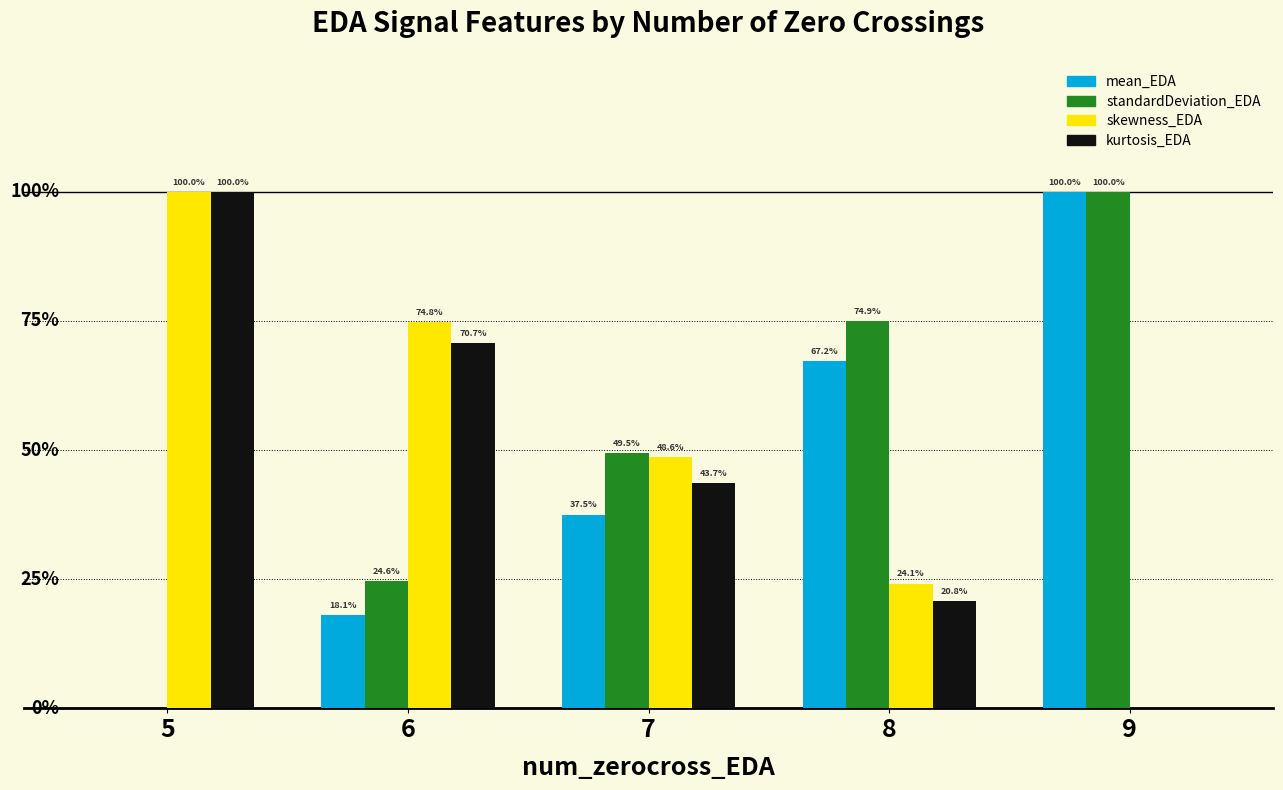

Are the bars grouped side by side (vs. stacked)?

Yes